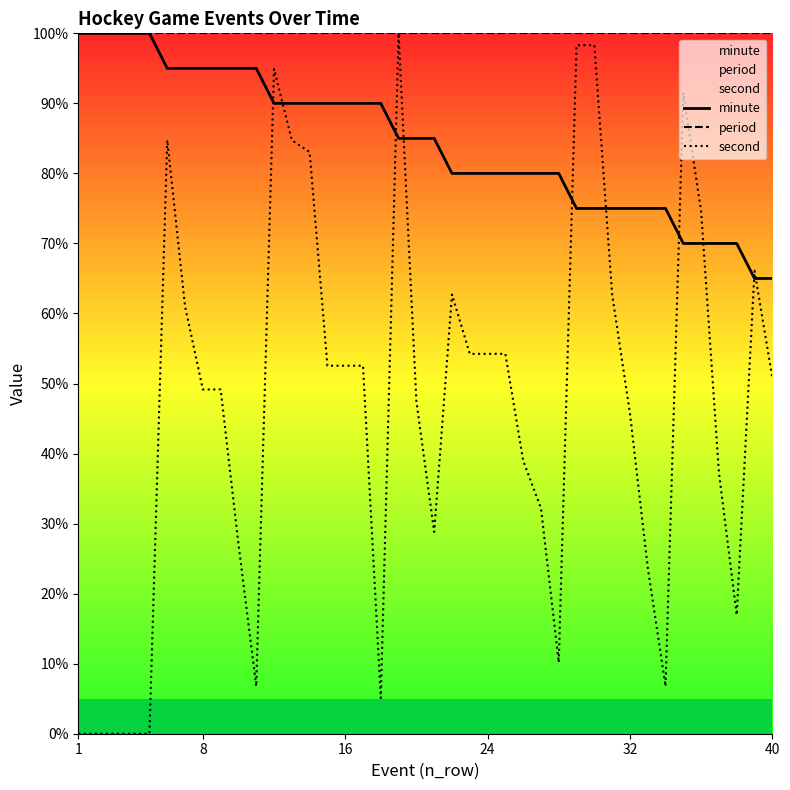

What is the sum of all second values?

1859.3